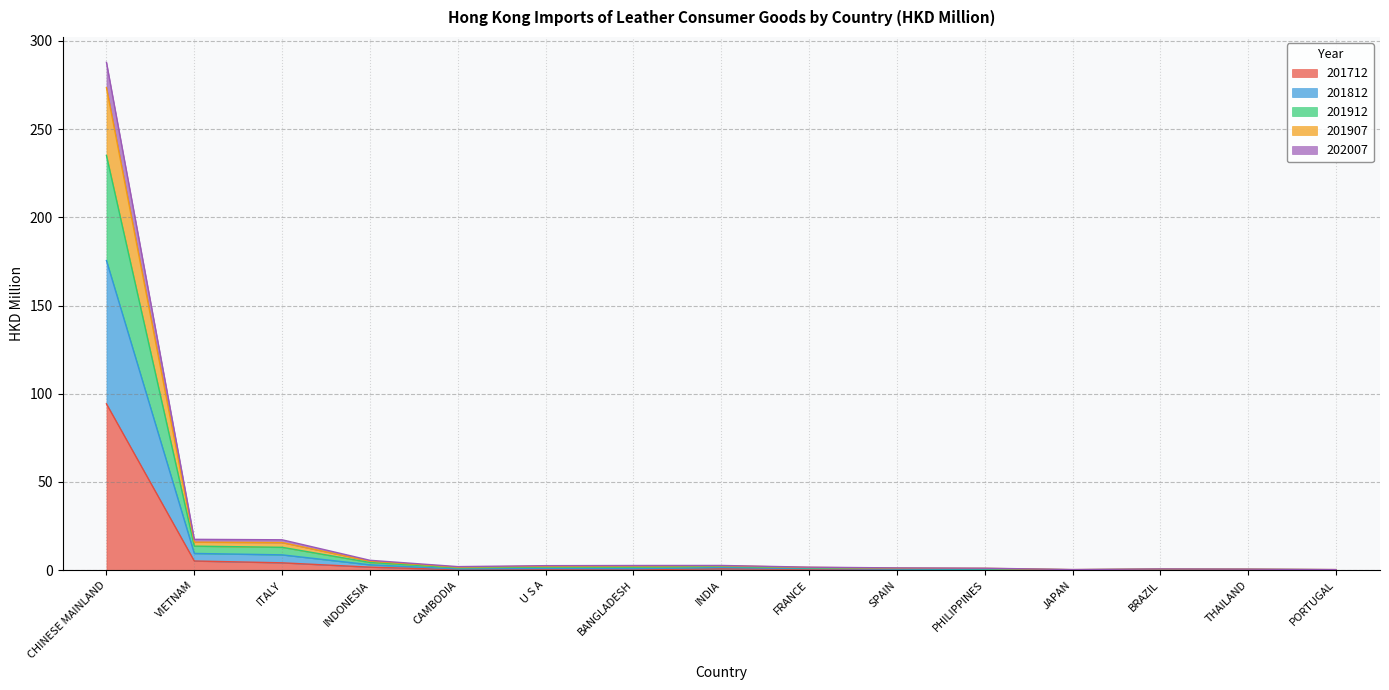

Between THAILAND and VIETNAM, which is larger?

VIETNAM